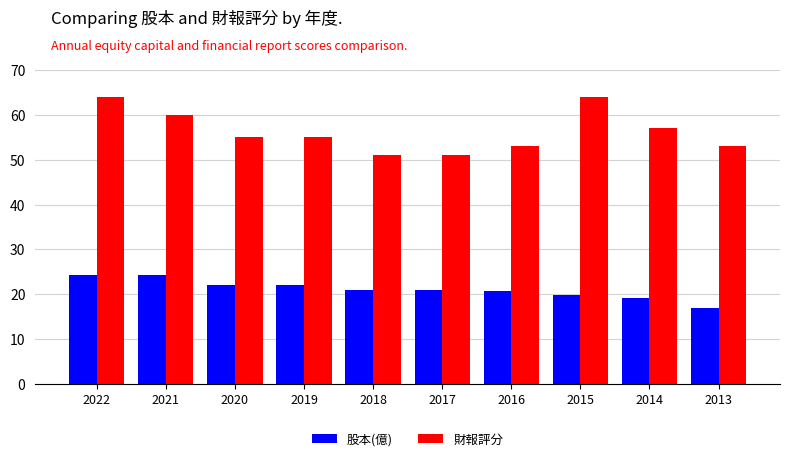

What is the difference between the 財報評分 values at 2019 and 2016?

2.0